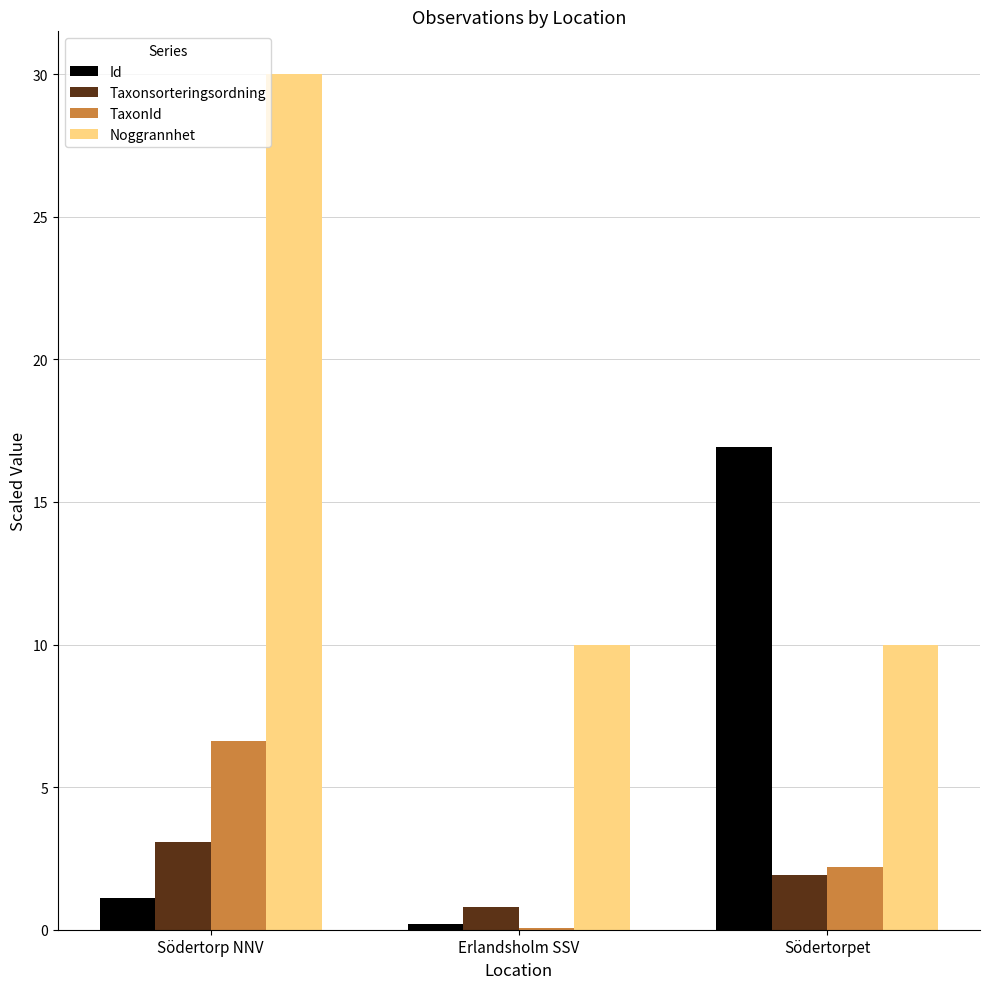

What is the sum of all TaxonId values?

8.9